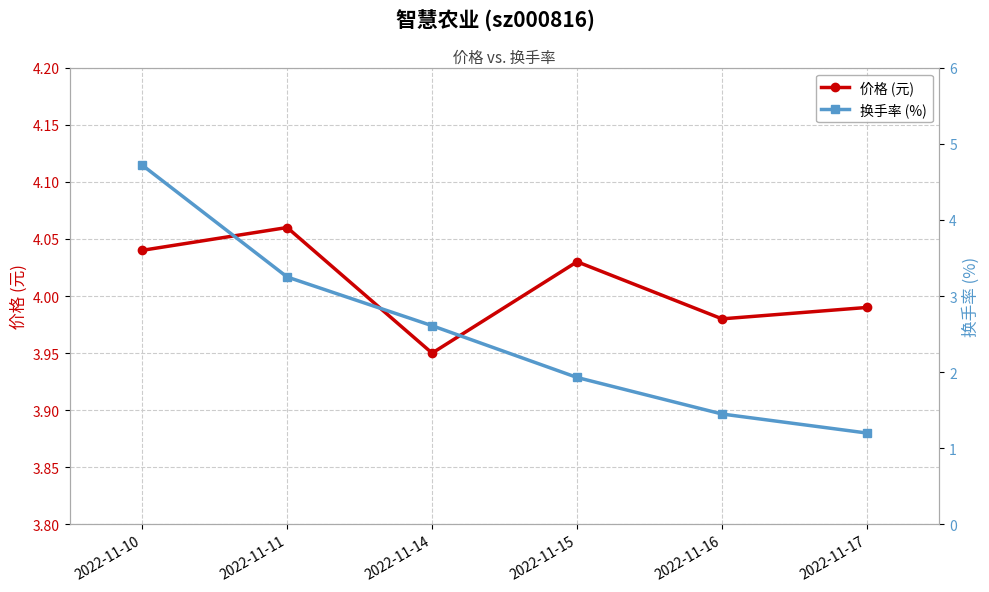

Does the chart display data point markers on the line(s)?

Yes